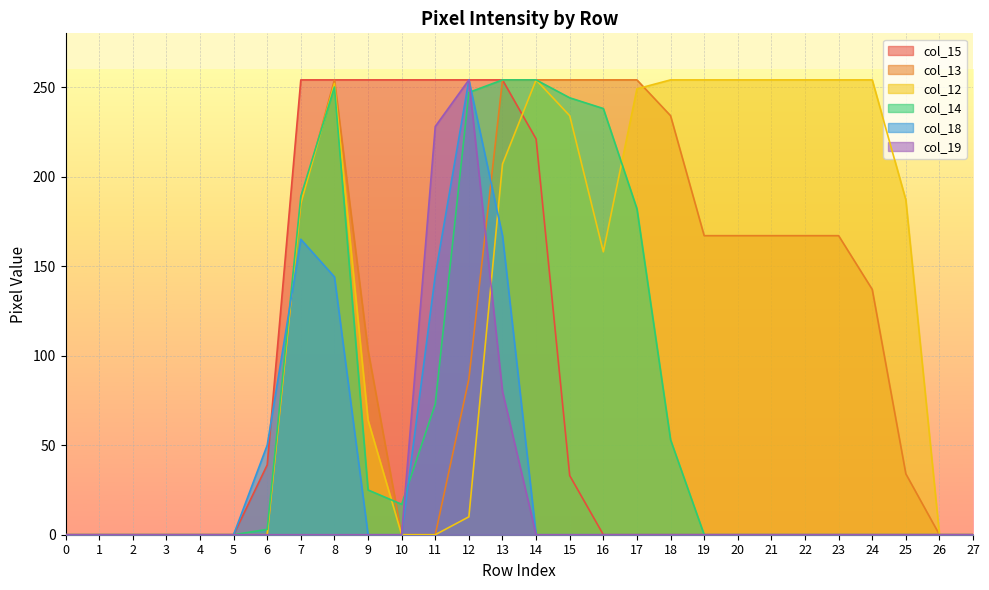

Is it true that col_18 equals 0 at 20?

True